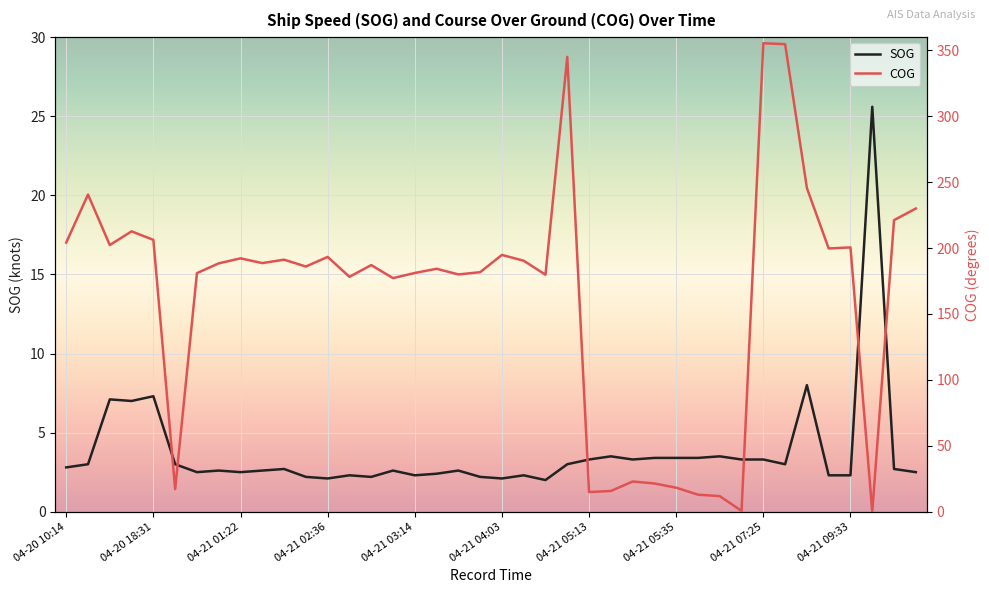

How many lines are shown in the chart?

2